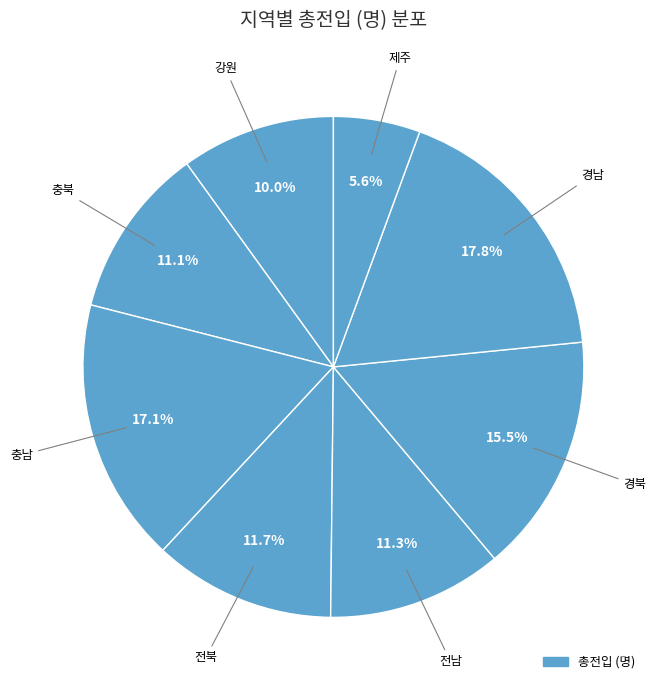

Count the number of slices in the pie.

8